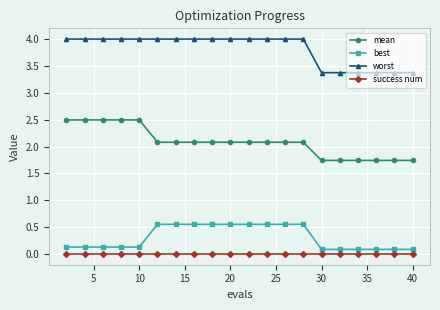

True or false: mean and success num cross at least once.

False